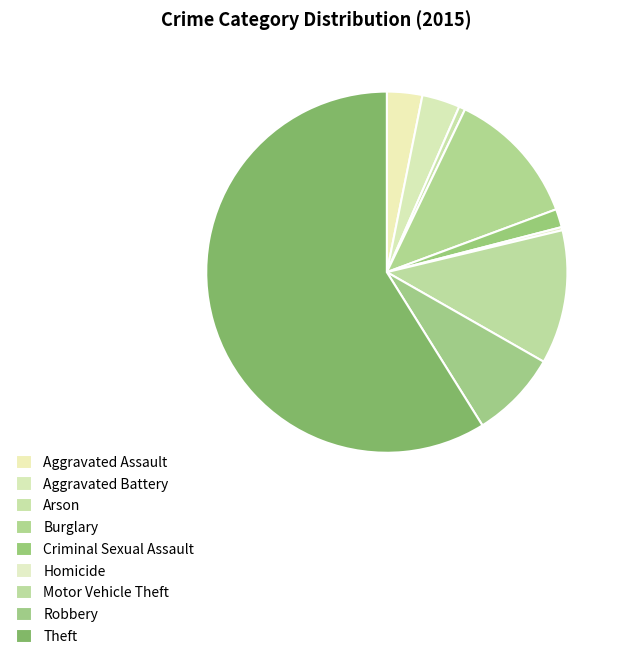

Which category has the biggest portion of the pie?

Theft